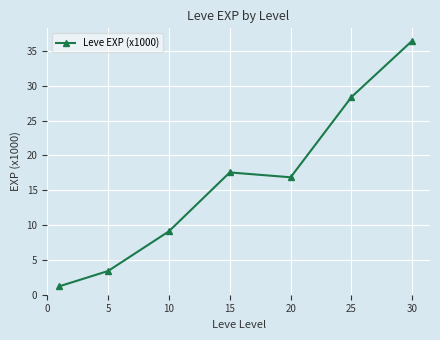

What is the value of the 4th point from the left?

17.6